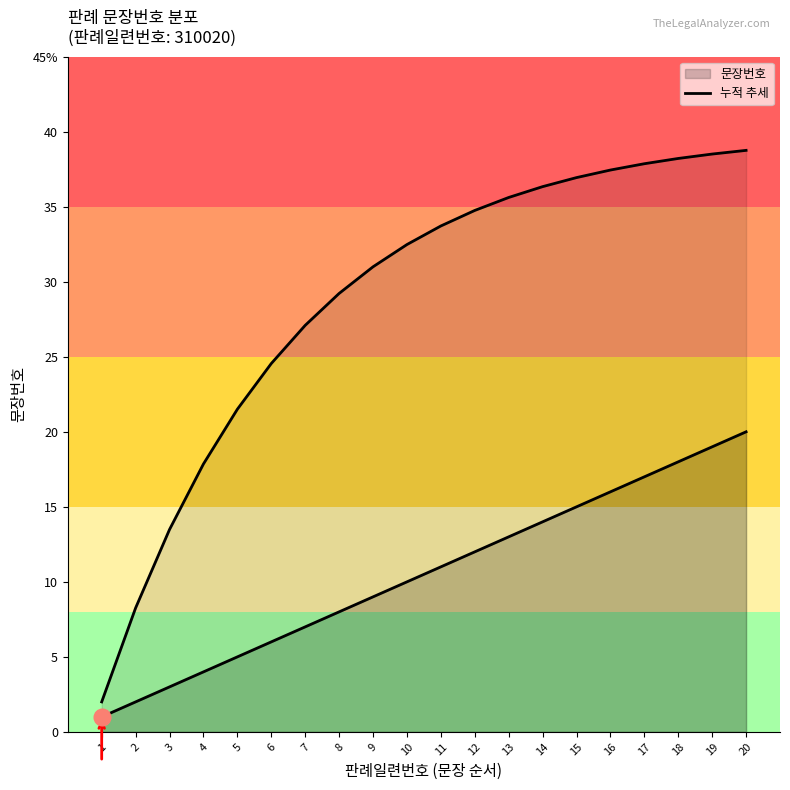

Where does the data first go above 33?

11